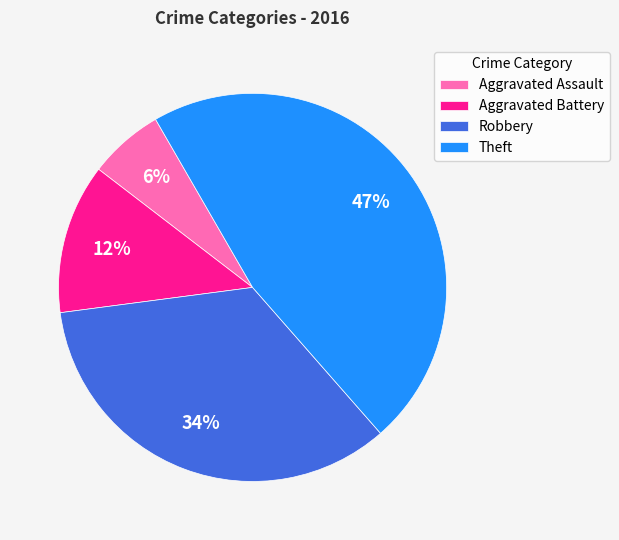

Count the number of slices in the pie.

4